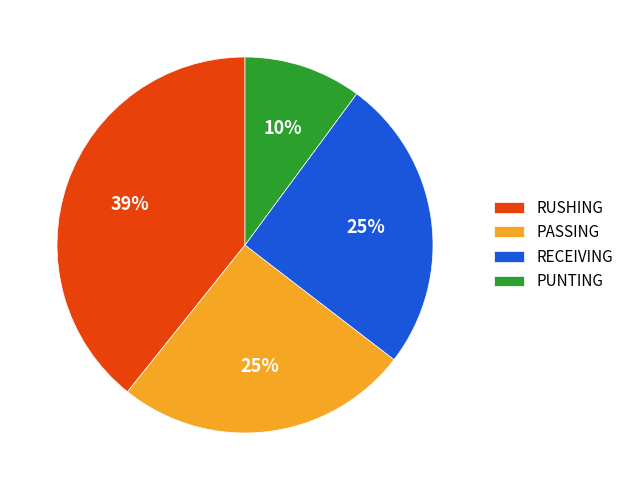

What is the ratio of the value at RUSHING to the value at RECEIVING?

1.6